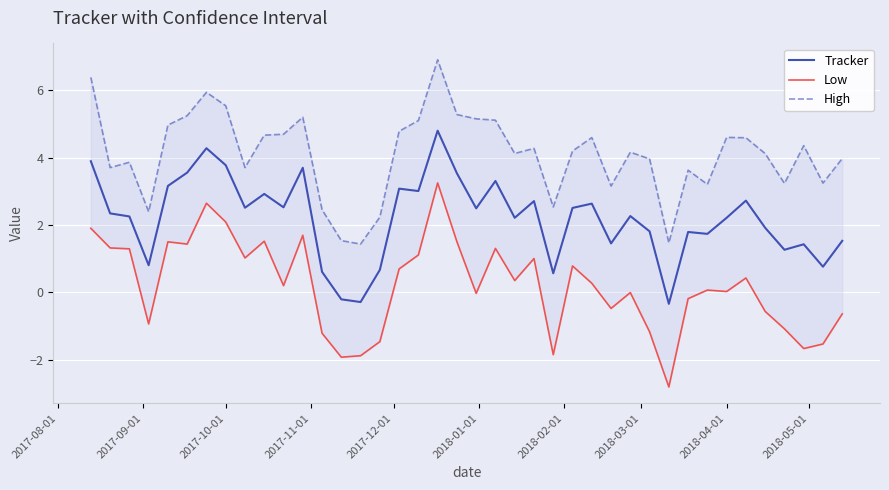

What is the maximum value for Tracker?

4.8